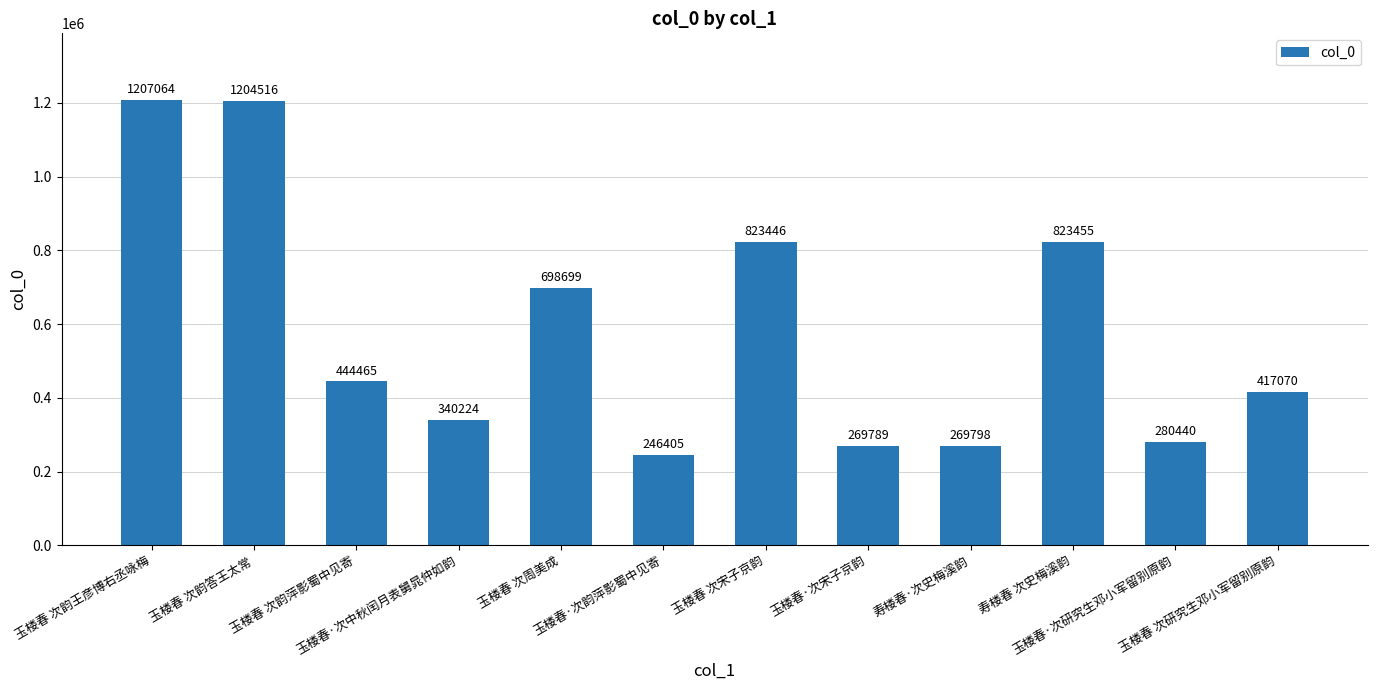

Which has a higher value, 玉楼春·次中秋闰月表舅晁仲如韵 or 玉楼春·次宋子京韵?

玉楼春·次中秋闰月表舅晁仲如韵